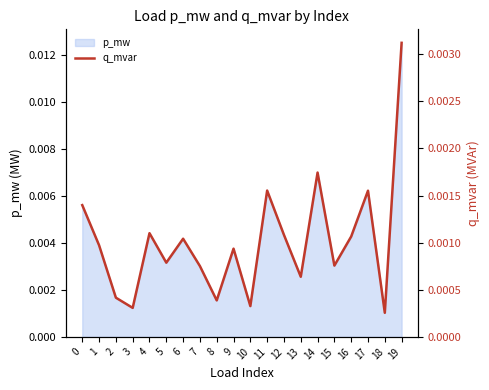

Which category has the highest value in the p_mw series?

19